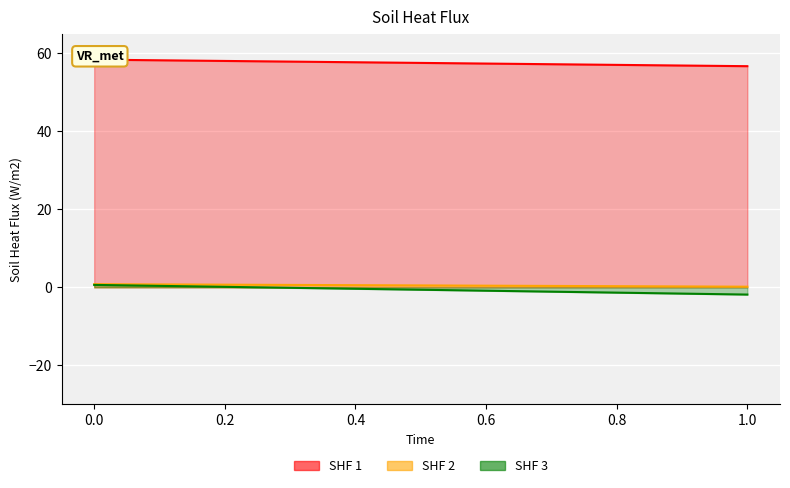

What is the smallest value displayed?

-1.9